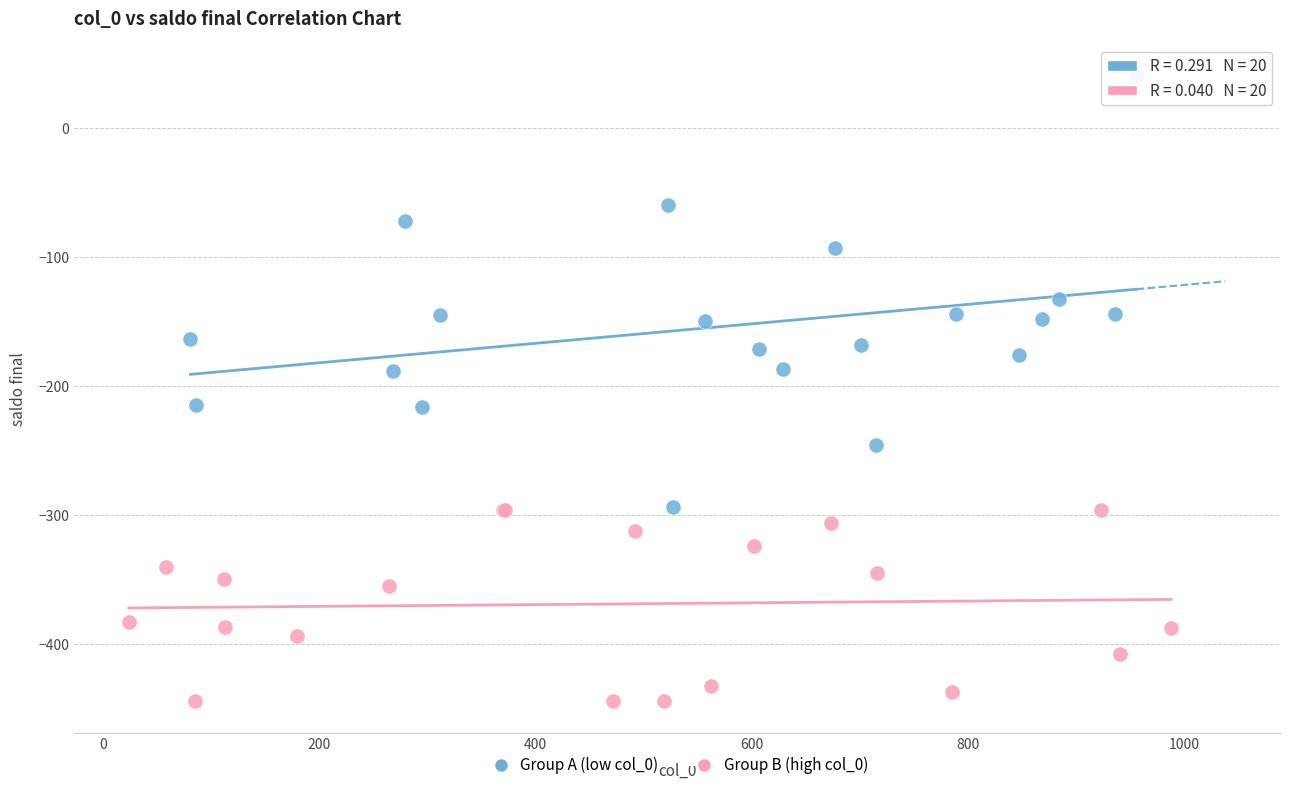

Which series has the largest Y range (max minus min)?

Group A (low col_0)